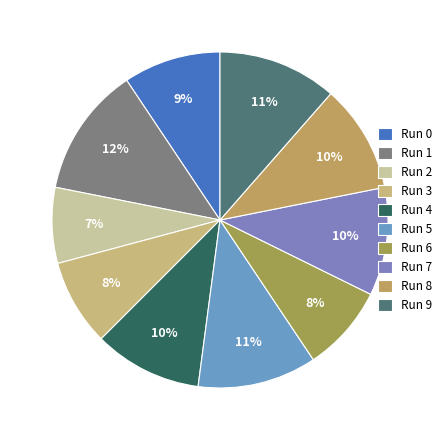

How many slices are in this pie chart?

10